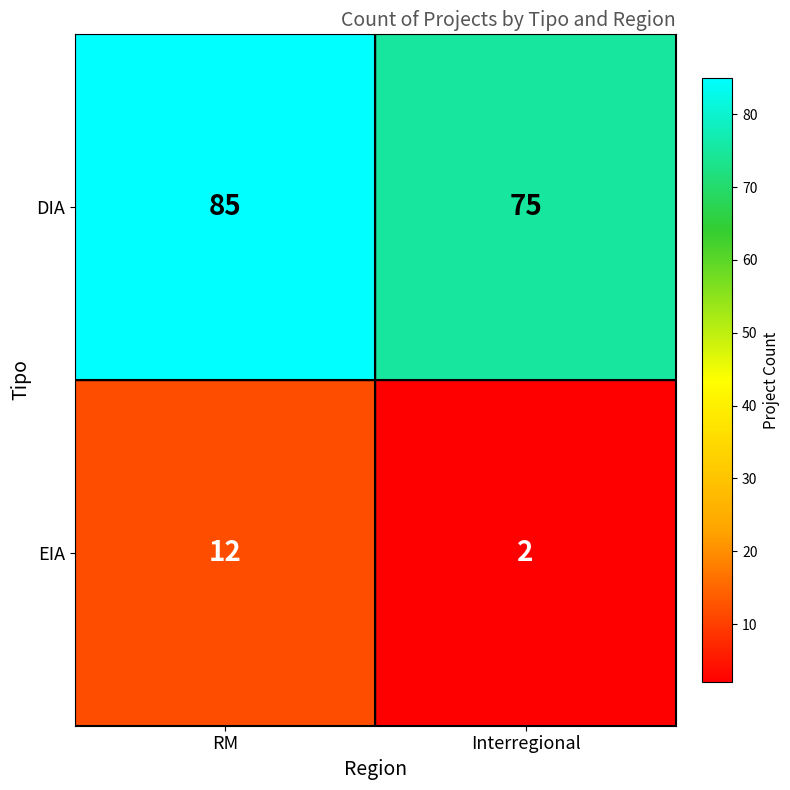

The EIA series shows 3 at Interregional. True or false?

False